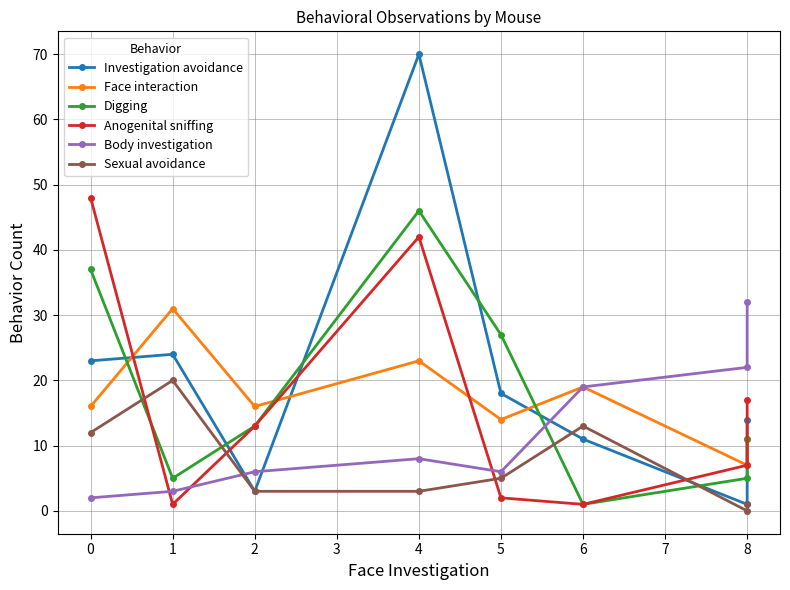

Which series has the largest range (max minus min)?

Investigation avoidance